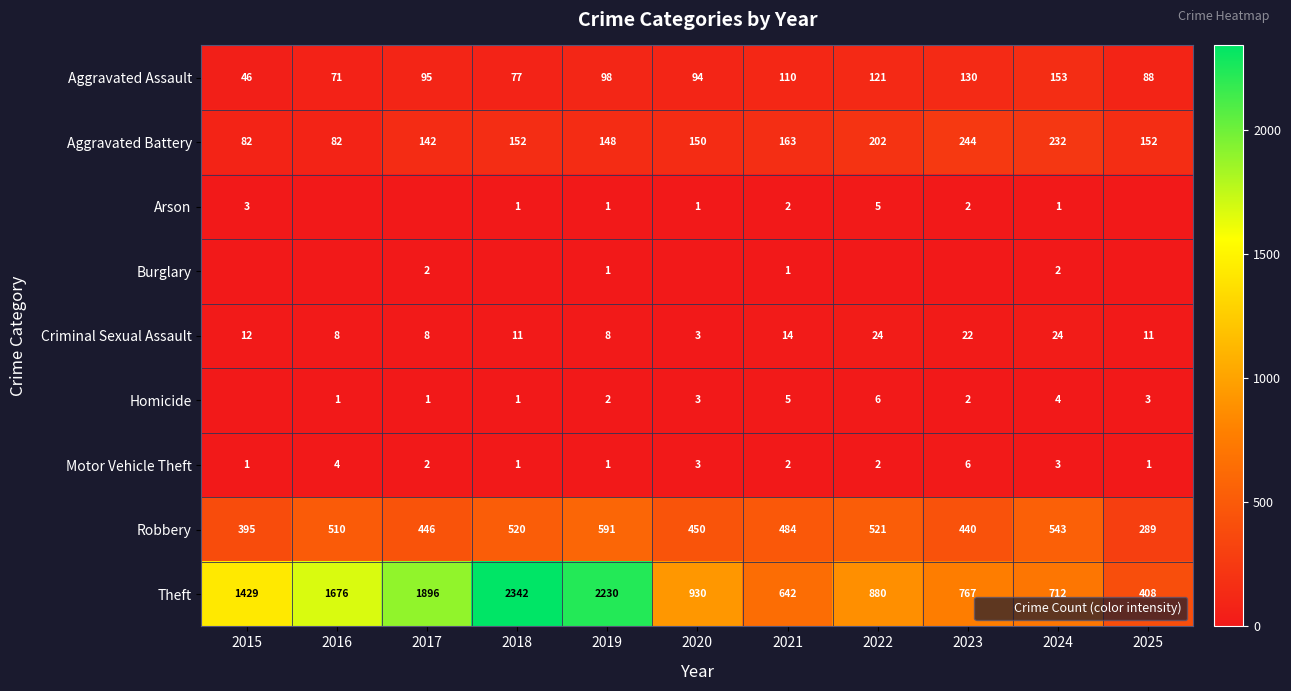

At which label is Motor Vehicle Theft closest to 3?

2020